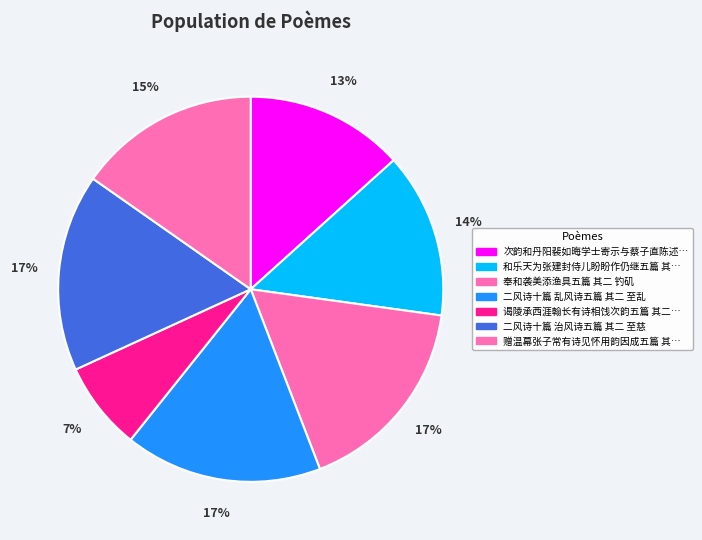

How many segments does this pie chart have?

7